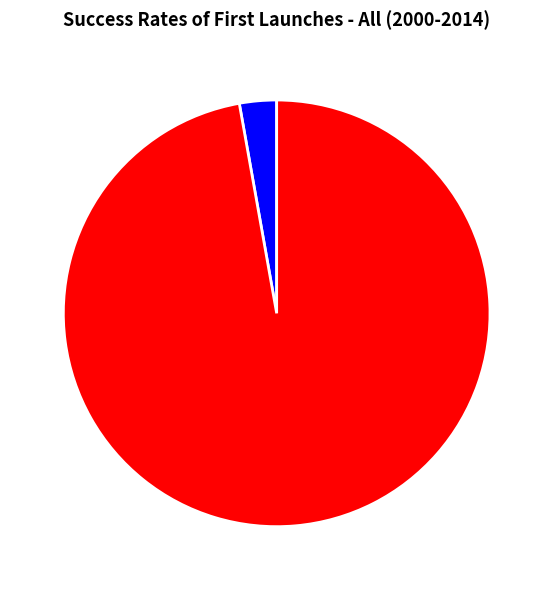

Combined, do 夏贺良·汉代中微亦再昌 and 前汉门 夏贺良 account for over 50%?

Yes